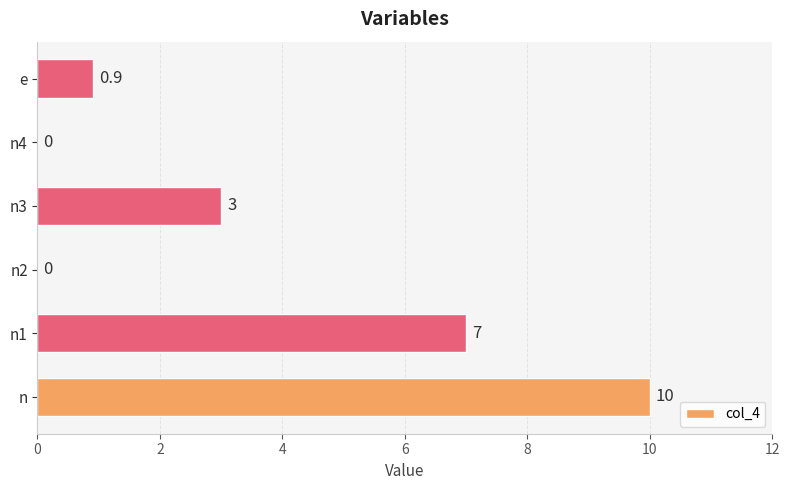

Count the number of data series in this chart.

1